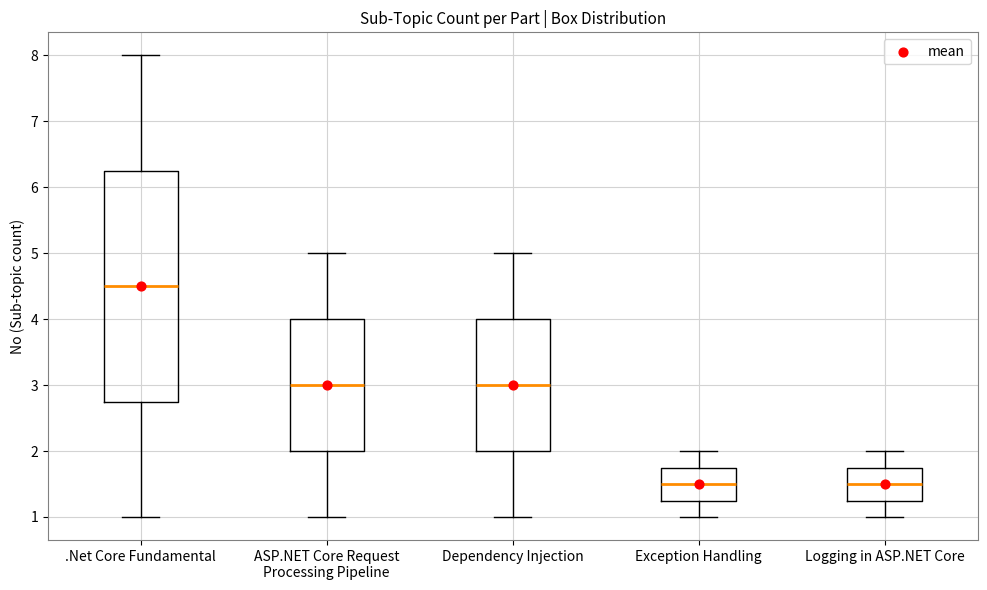

Which box has the highest median line?

.Net Core Fundamental